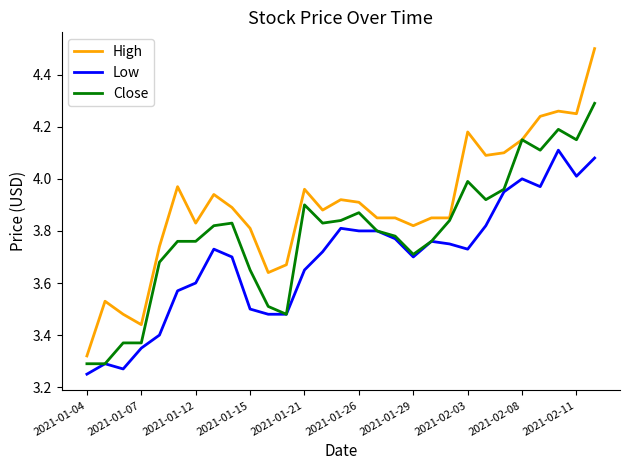

Which series has the largest total across all categories?

High